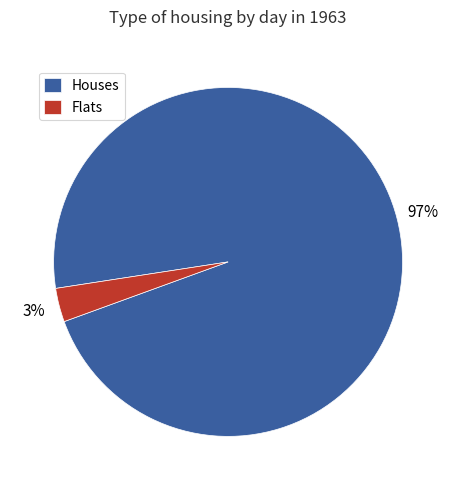

To the nearest percent, what is the average slice percentage?

50%